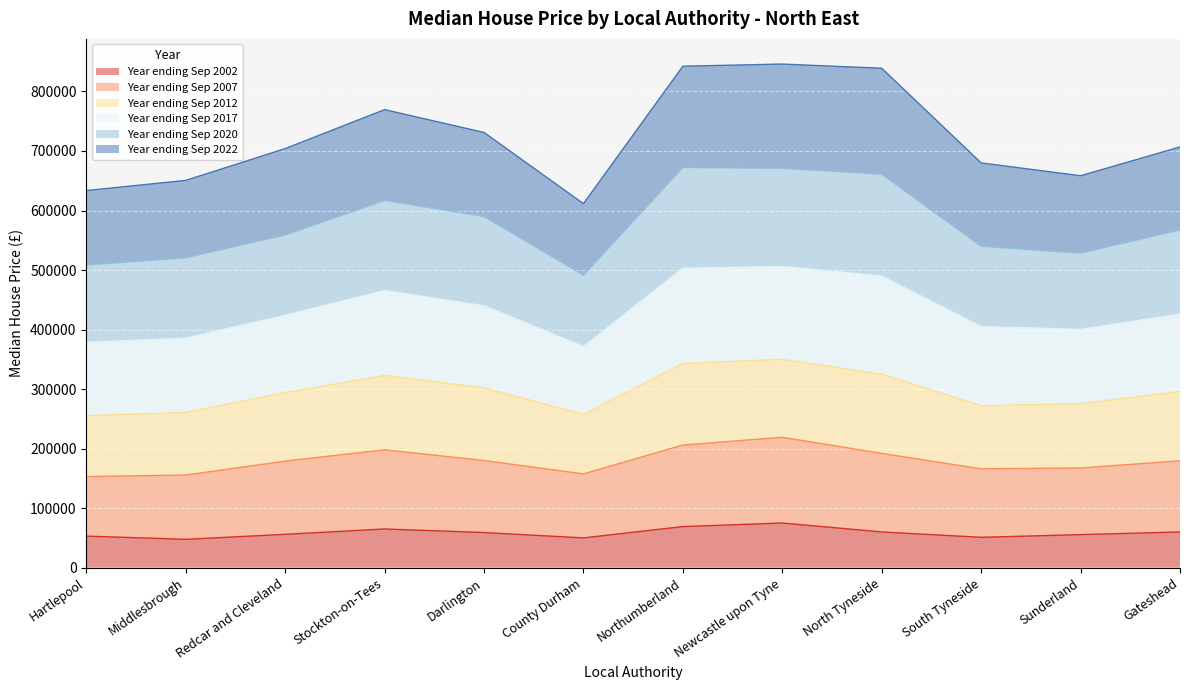

At which category does the chart reach its minimum across all series?

Middlesbrough